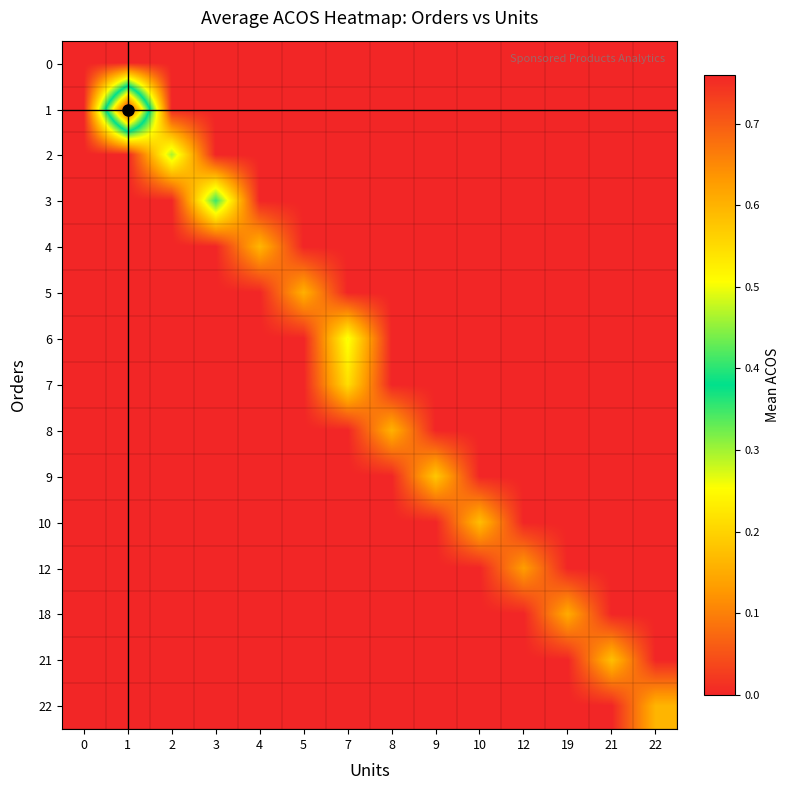

How many categories are shown in the chart?

14